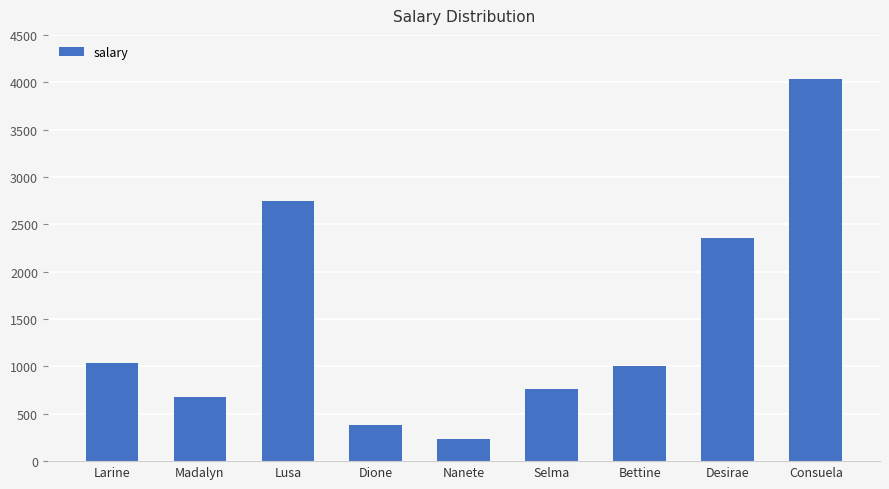

What is the difference between the values at Bettine and Dione?

614.0